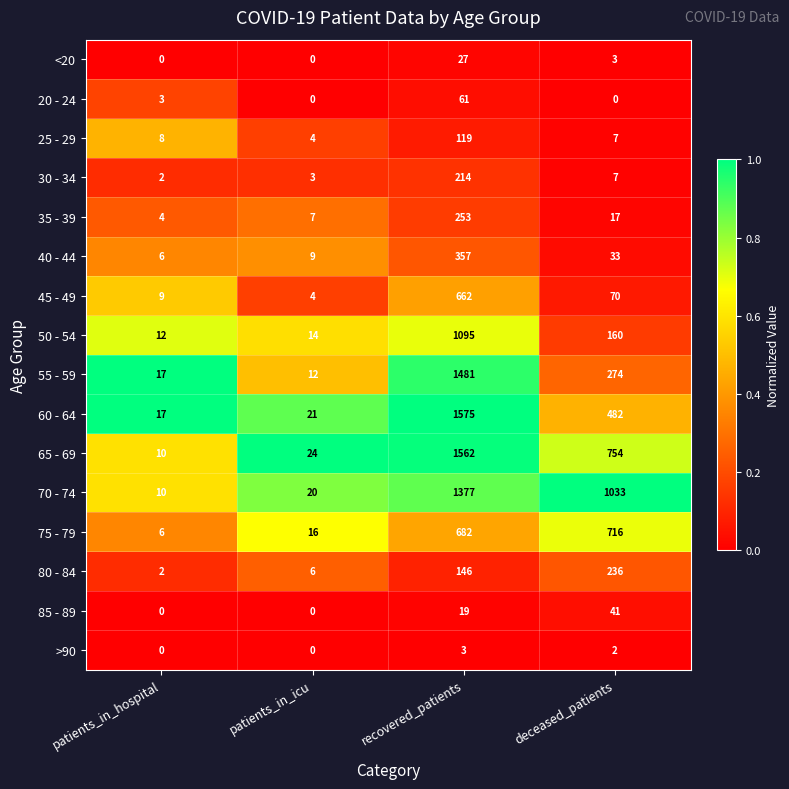

Is it true that 50 - 54 equals 12 at patients_in_hospital?

True